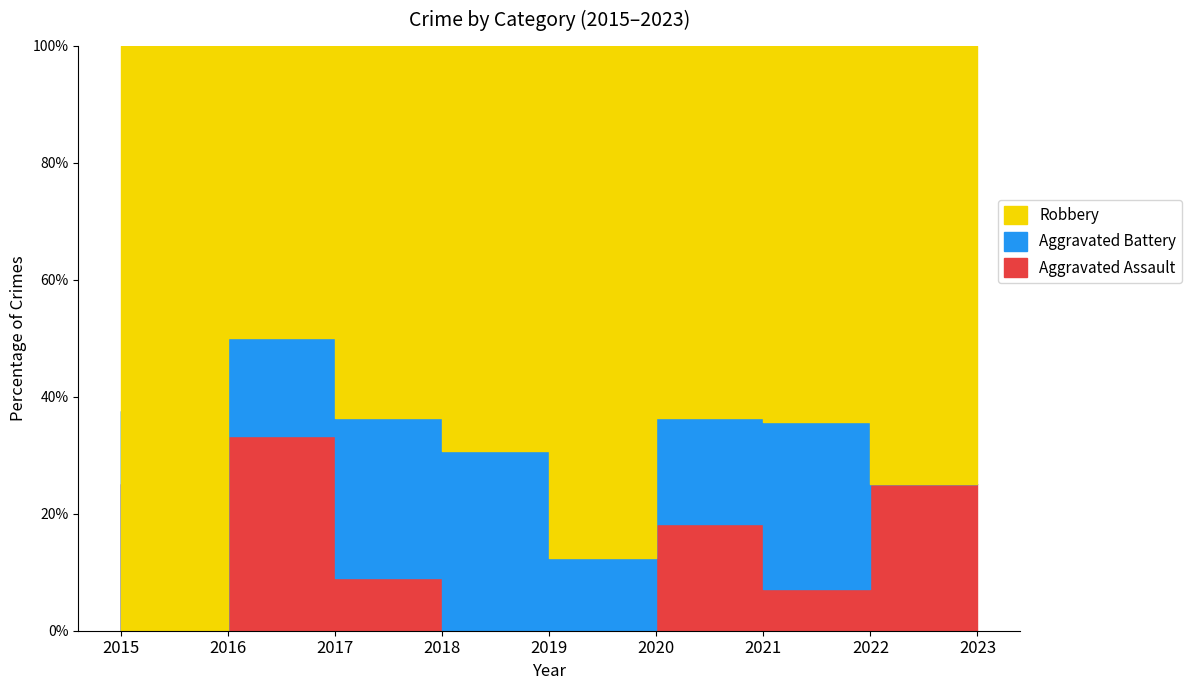

Between 2020 and 2016, which is larger?

2020